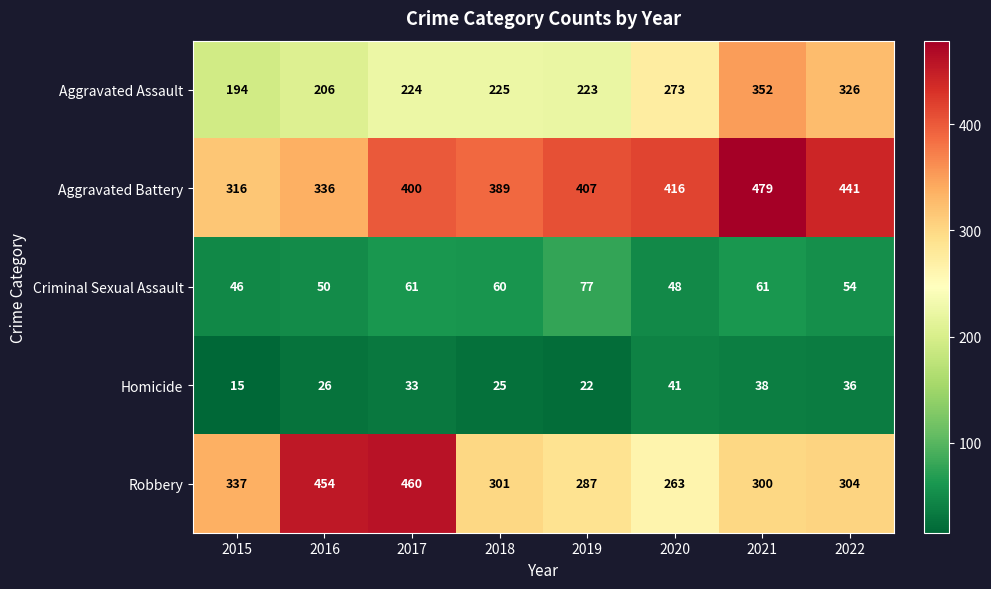

What is the sum of the Criminal Sexual Assault values at 2022 and 2018?

114